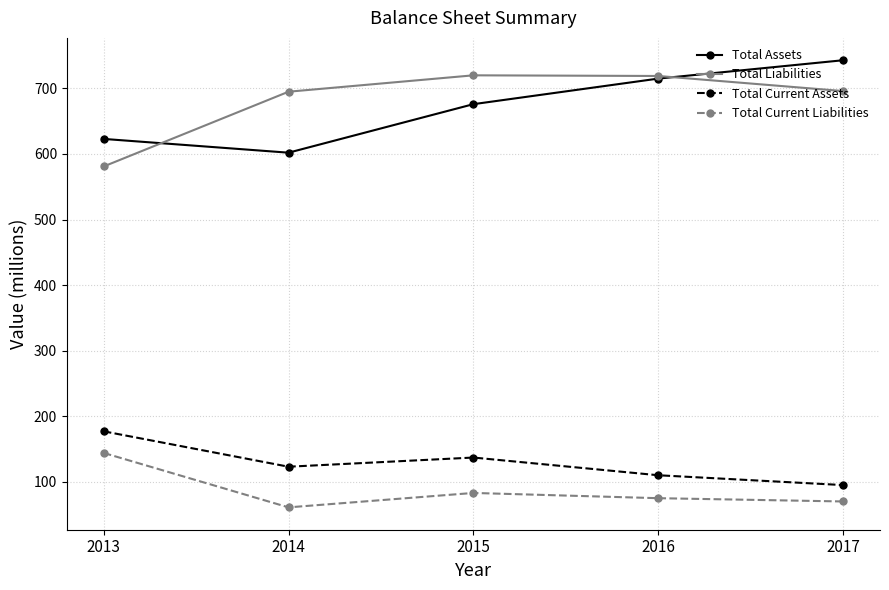

True or false: Total Liabilities and Total Current Assets intersect in this chart.

False